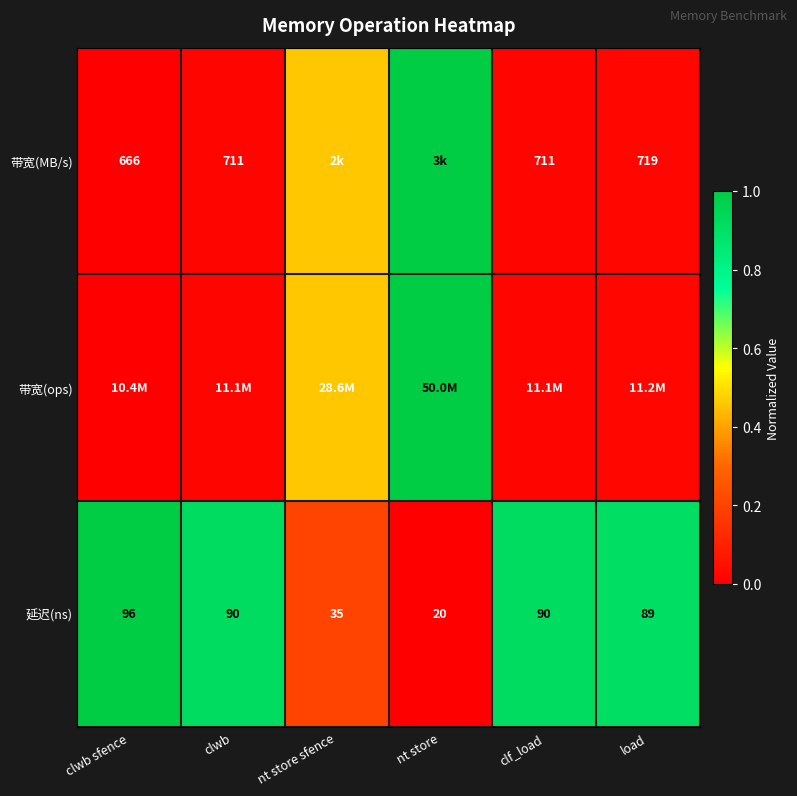

What is the total value across all series at load?

0.9